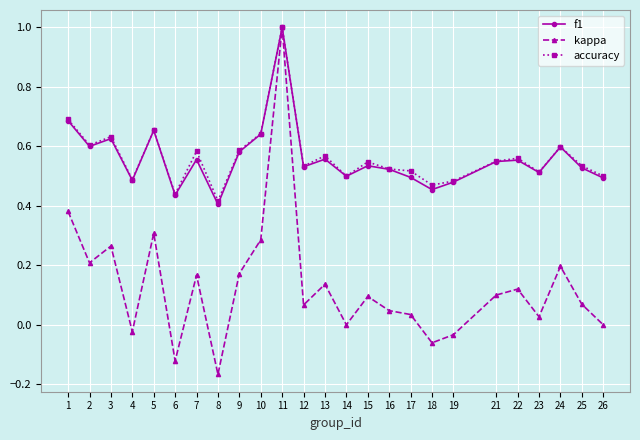

Which series has the widest spread of values?

kappa